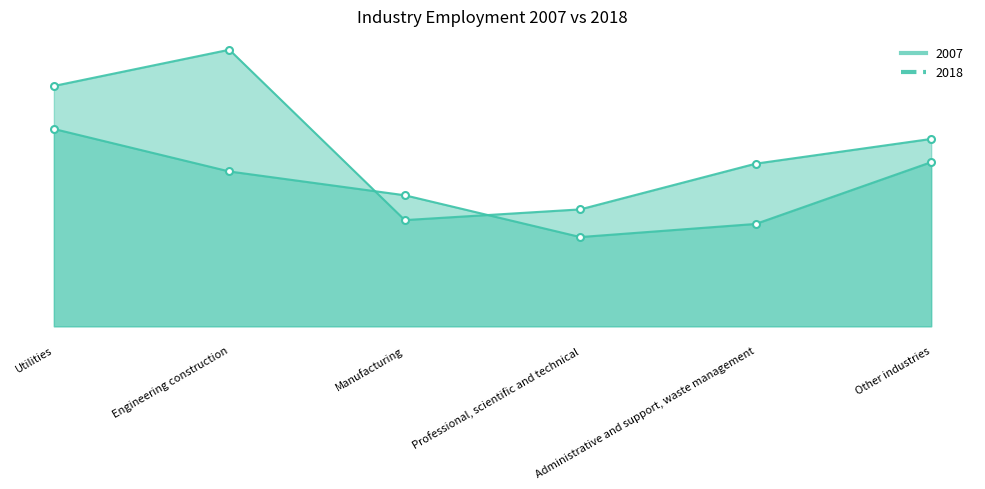

Where is 2018 nearest to the value 55672?

Other industries